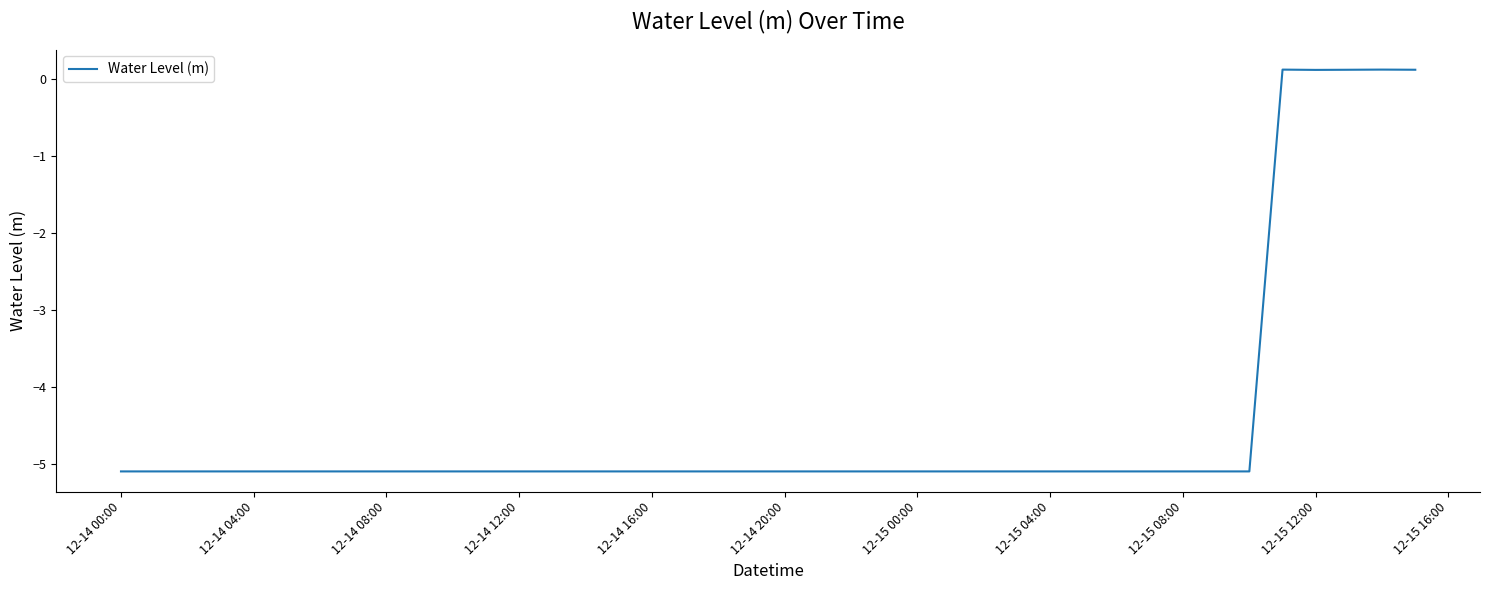

What is the difference between the maximum and minimum values?

5.2